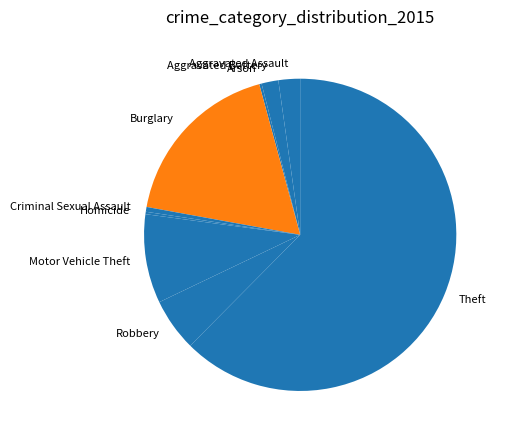

Which category has the biggest portion of the pie?

Theft